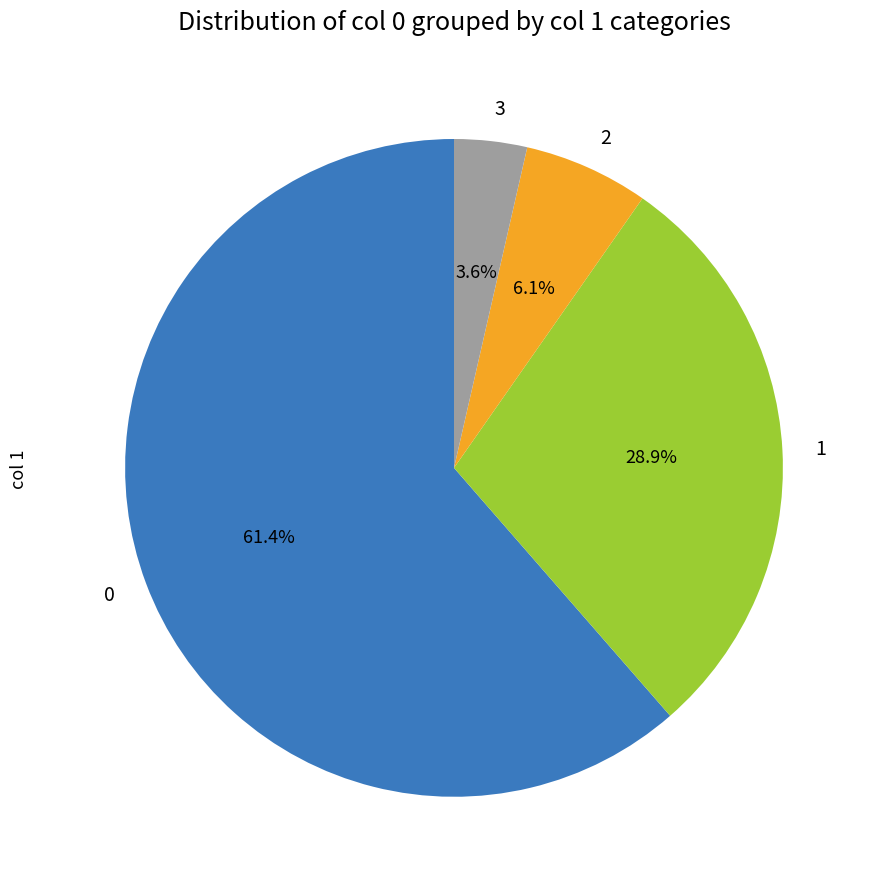

True or false: 2 accounts for 1% of the total.

False